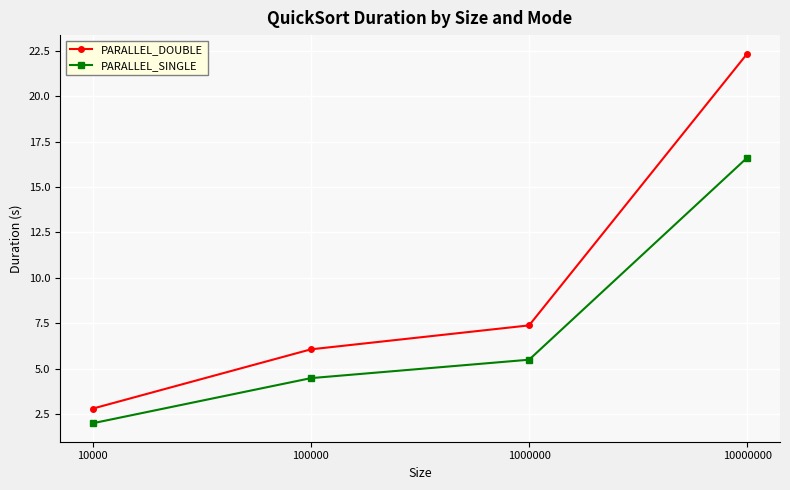

Reading left to right, list all the values displayed in this chart.

PARALLEL_DOUBLE: 2.8	6.1	7.4	22.4
PARALLEL_SINGLE: 2.0	4.5	5.5	16.6